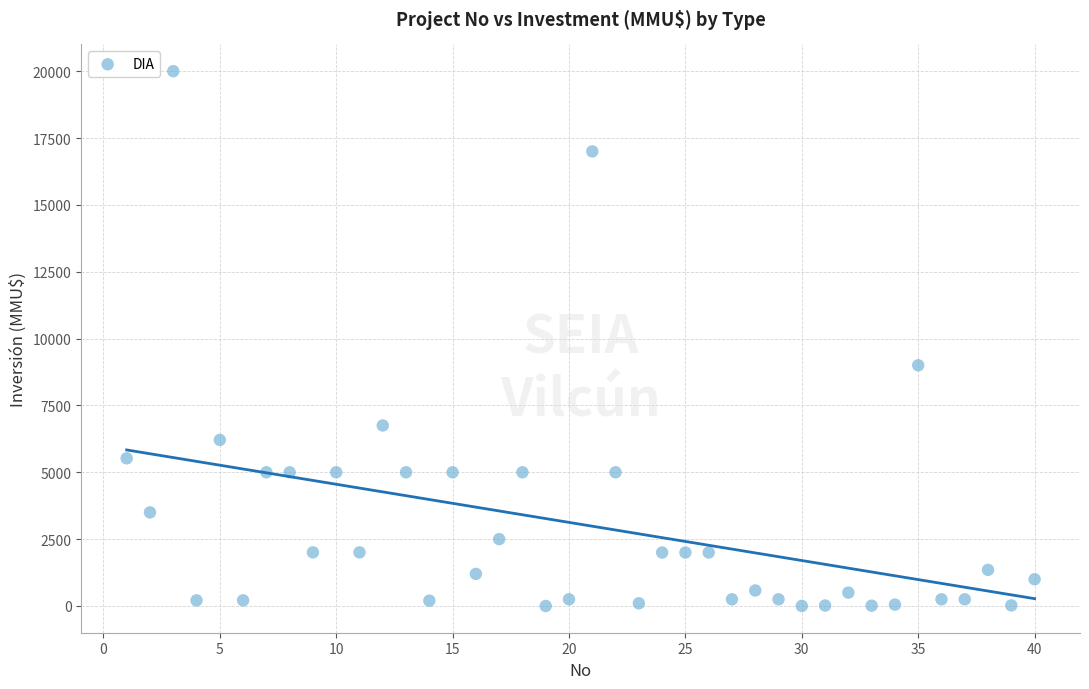

What is the range of X values (max minus min)?

39